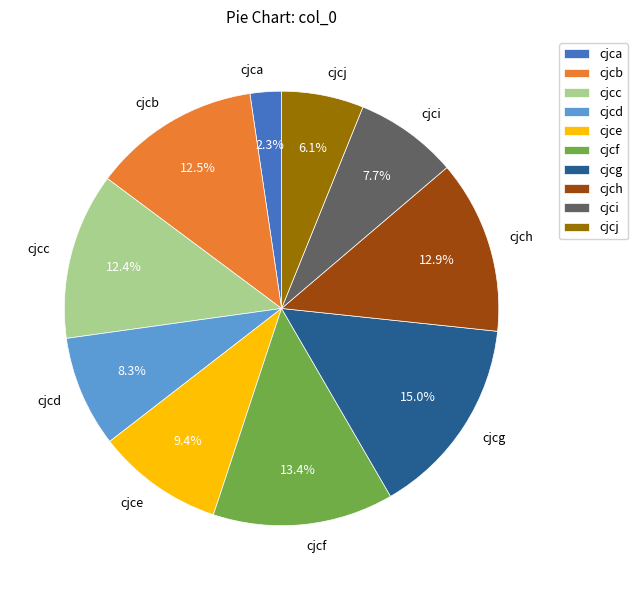

Count the number of slices in the pie.

10